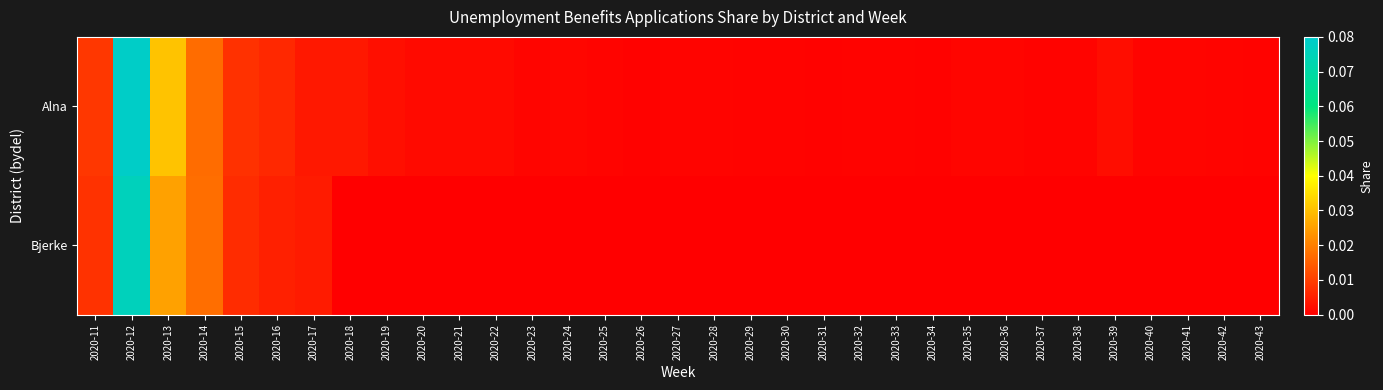

Reading right to left, transcribe all the data shown in this chart.

Alna: 2020-43=0.0	2020-42=0.0	2020-41=0.0	2020-40=0.0	2020-39=0.0	2020-38=0.0	2020-37=0.0	2020-36=0.0	2020-35=0.0	2020-34=0.0	2020-33=0.0	2020-32=0.0	2020-31=0.0	2020-30=0.0	2020-29=0.0	2020-28=0.0	2020-27=0.0	2020-26=0.0	2020-25=0.0	2020-24=0.0	2020-23=0.0	2020-22=0.0	2020-21=0.0	2020-20=0.0	2020-19=0.0	2020-18=0.0	2020-17=0.0	2020-16=0.0	2020-15=0.0	2020-14=0.0	2020-13=0.0	2020-12=0.1	2020-11=0.0
Bjerke: 2020-43=0.0	2020-42=0.0	2020-41=0.0	2020-40=0.0	2020-39=0.0	2020-38=0.0	2020-37=0.0	2020-36=0.0	2020-35=0.0	2020-34=0.0	2020-33=0.0	2020-32=0.0	2020-31=0.0	2020-30=0.0	2020-29=0.0	2020-28=0.0	2020-27=0.0	2020-26=0.0	2020-25=0.0	2020-24=0.0	2020-23=0.0	2020-22=0.0	2020-21=0.0	2020-20=0.0	2020-19=0.0	2020-18=0.0	2020-17=0.0	2020-16=0.0	2020-15=0.0	2020-14=0.0	2020-13=0.0	2020-12=0.1	2020-11=0.0